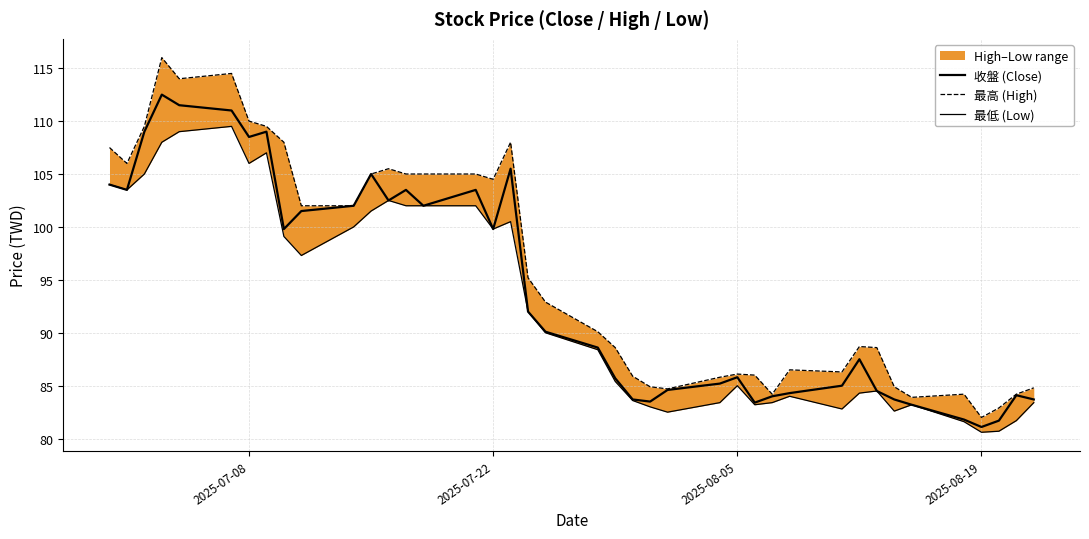

True or false: 最低 (Low) and 收盤 (Close) intersect in this chart.

False